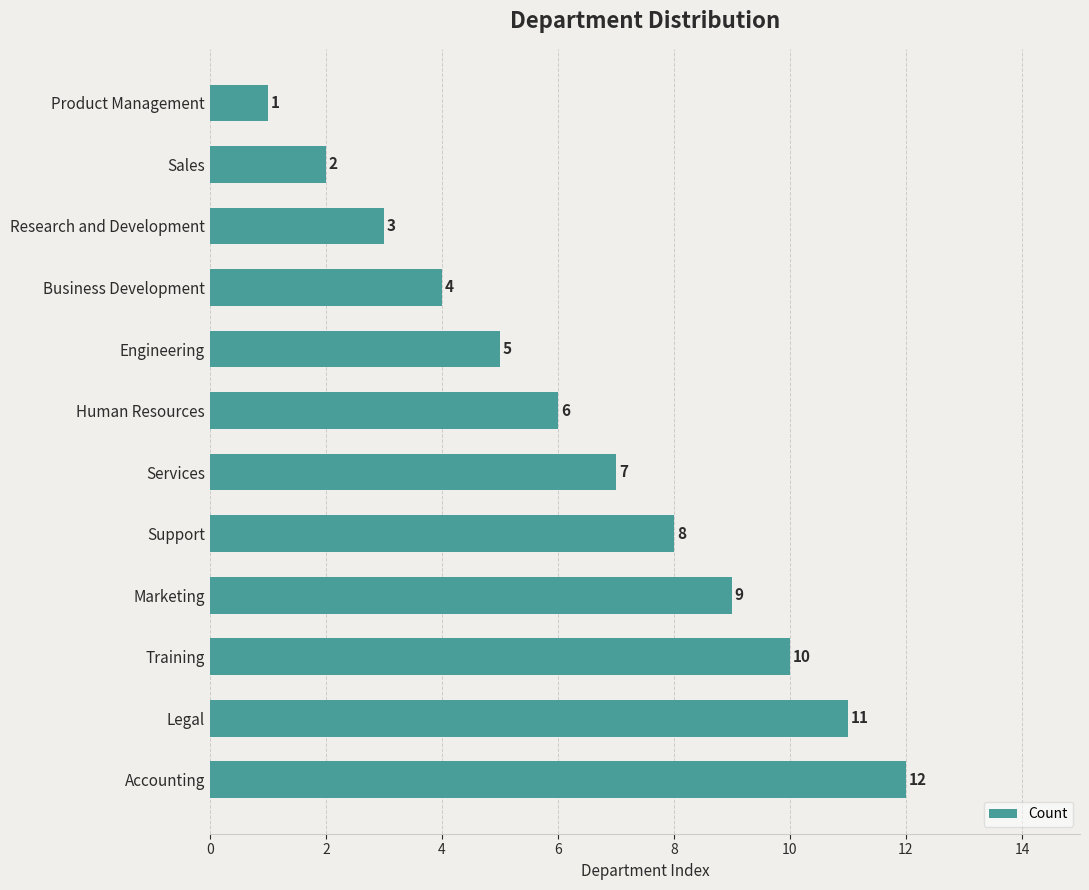

How many data points are less than 7?

6